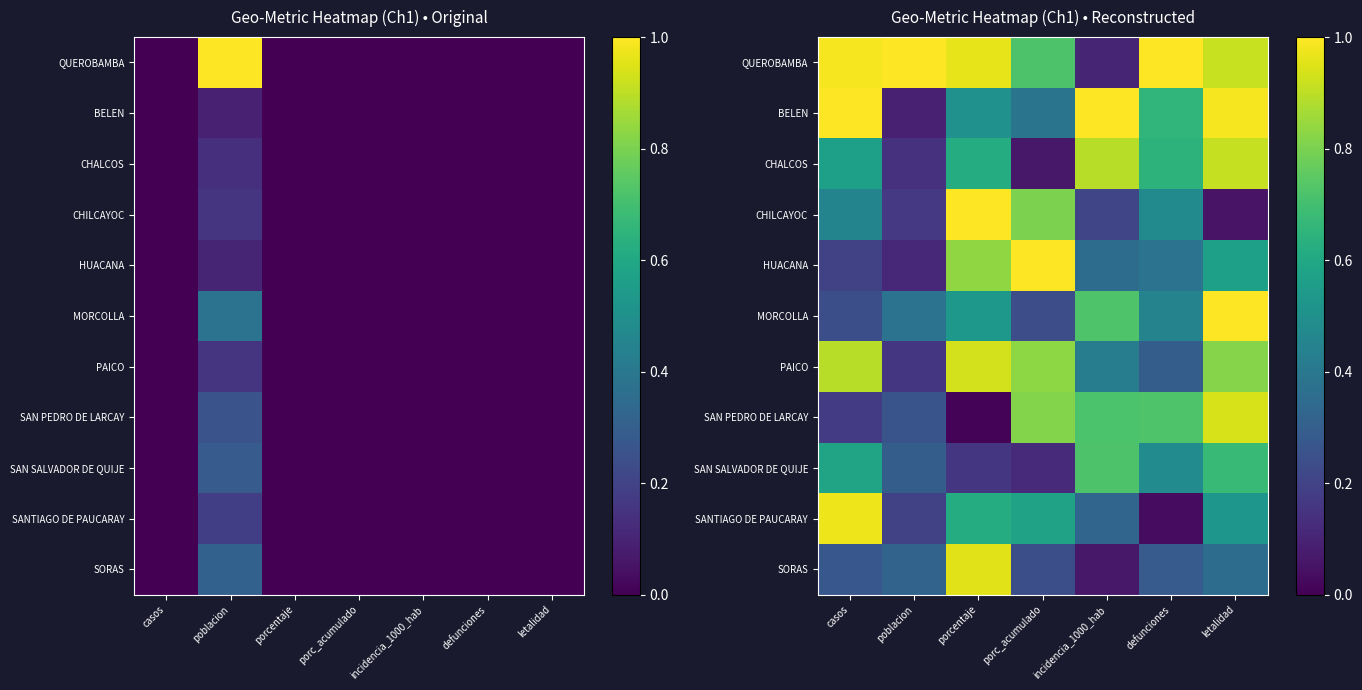

Which has a higher value, incidencia_1000_hab or poblacion?

poblacion